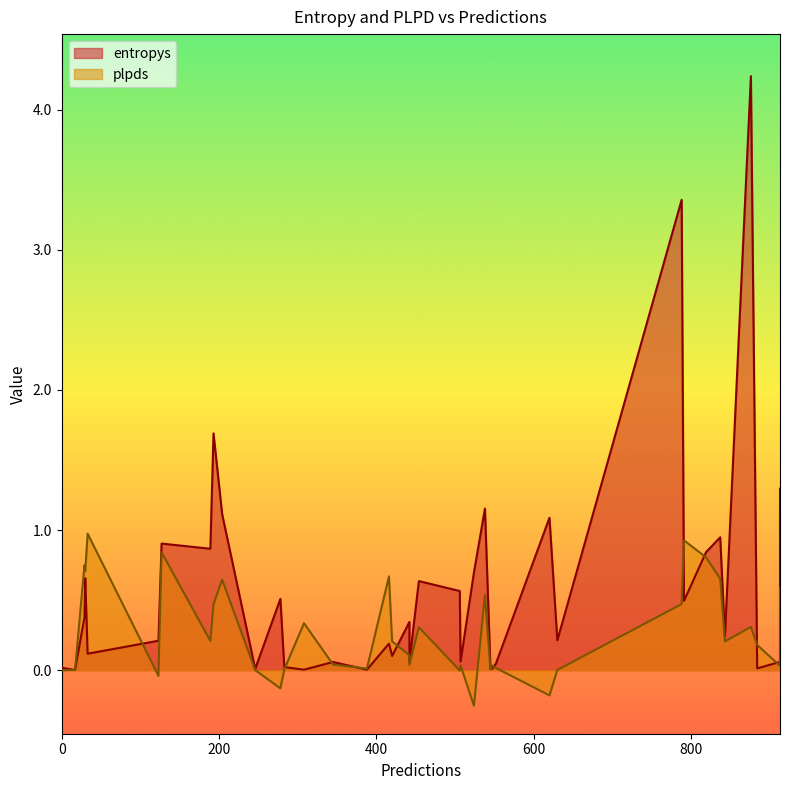

Rank the series by their maximum value, from lowest to highest.

plpds, entropys